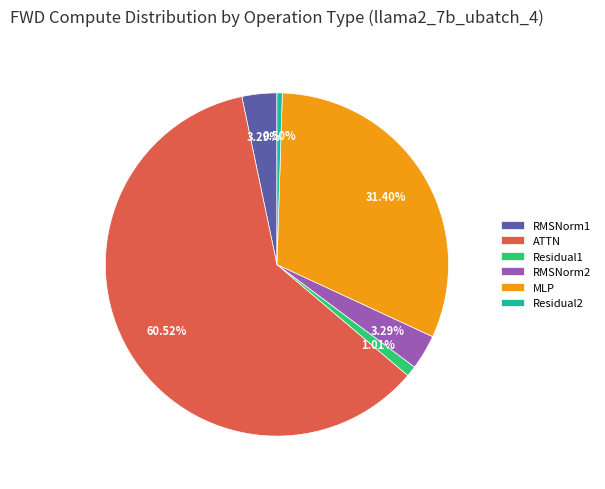

To the nearest percent, what is the difference between the MLP and Residual1 slice percentages?

30%